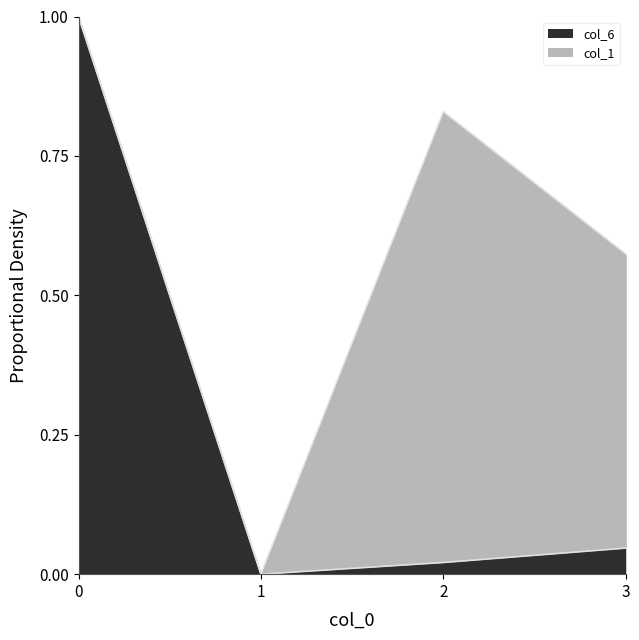

The value of col_6 at 0 is 1.0. True or false?

True